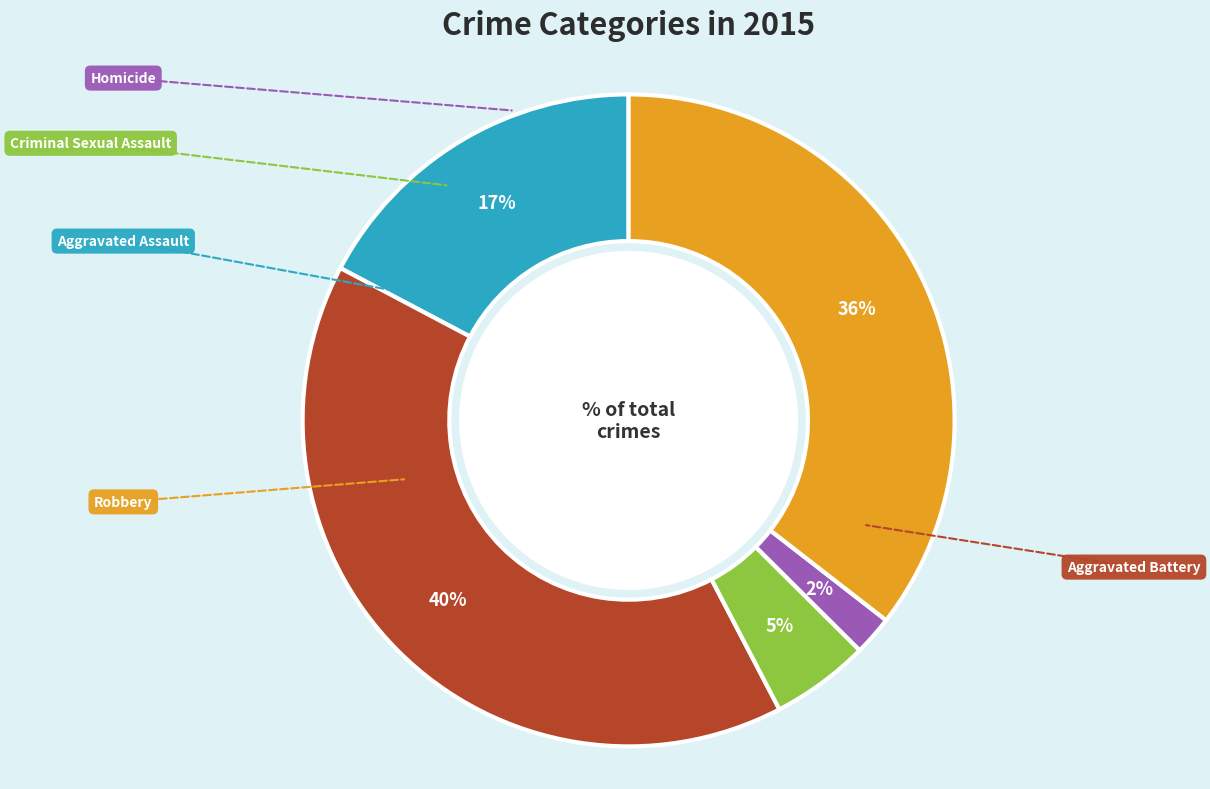

To the nearest percent, what is the average slice percentage?

20%